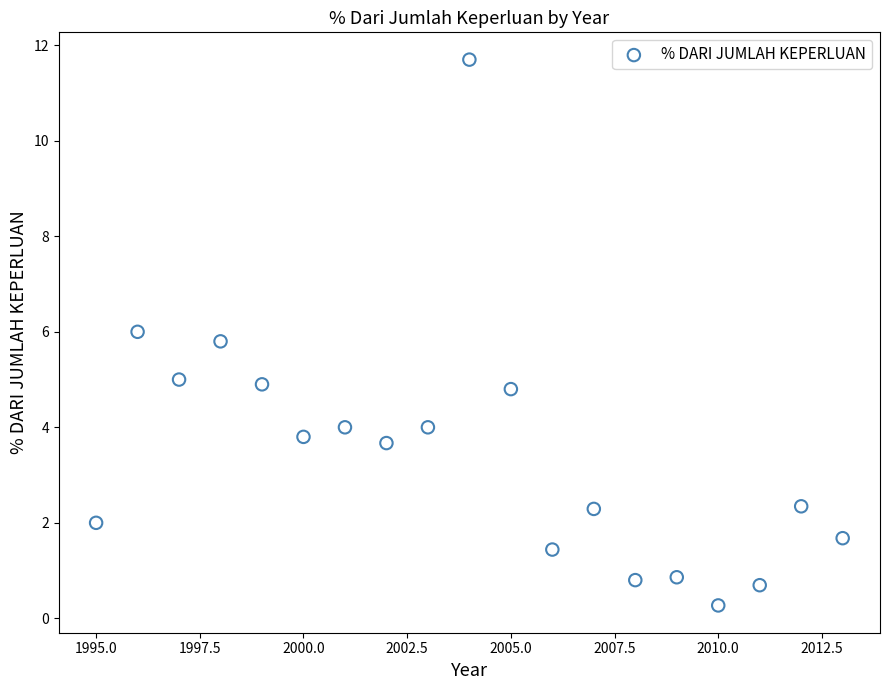

How many data points are displayed?

19